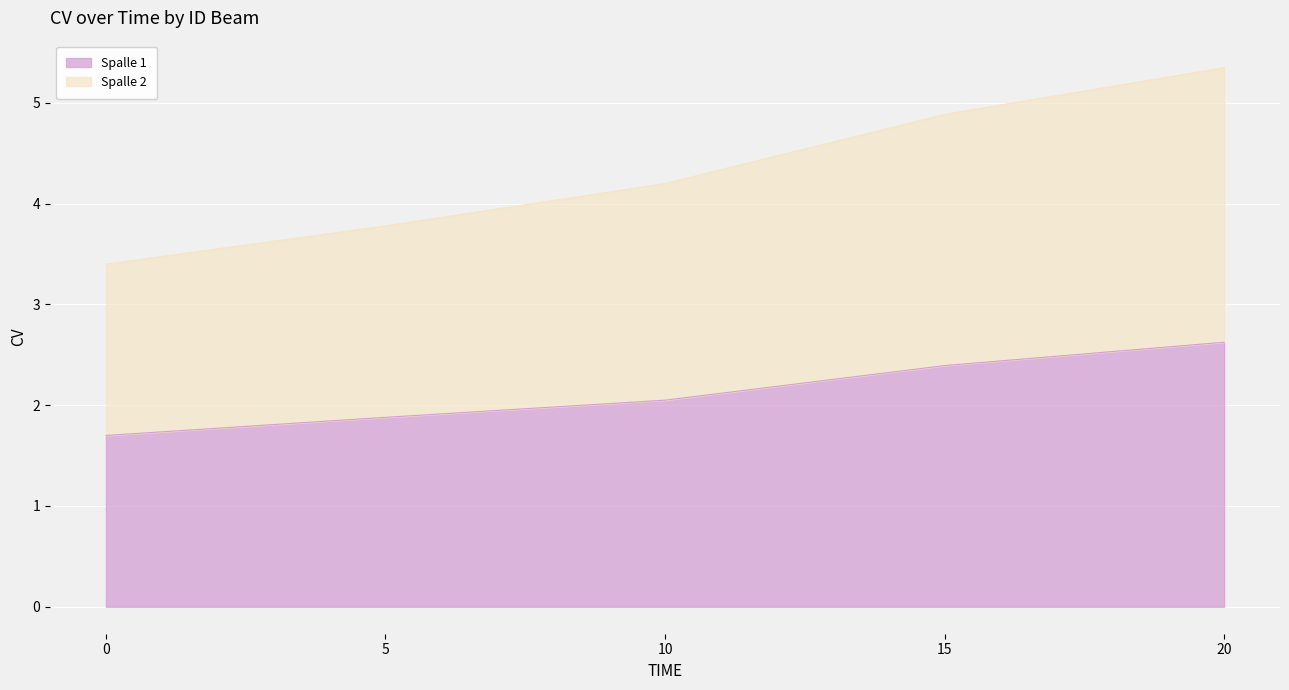

True or false: Spalle 1 has a value of 2.9 at 5.

False